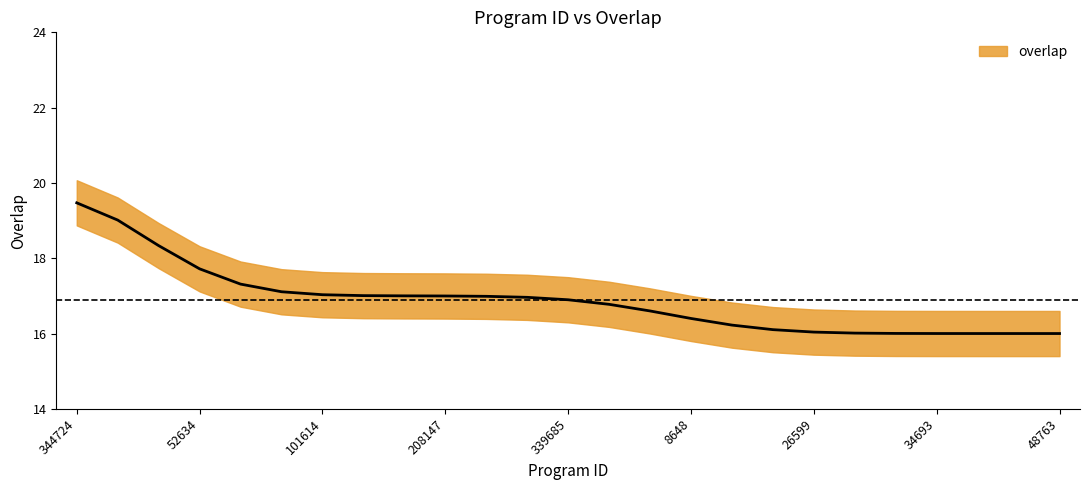

What is the label of the 7th point from the right?

26599